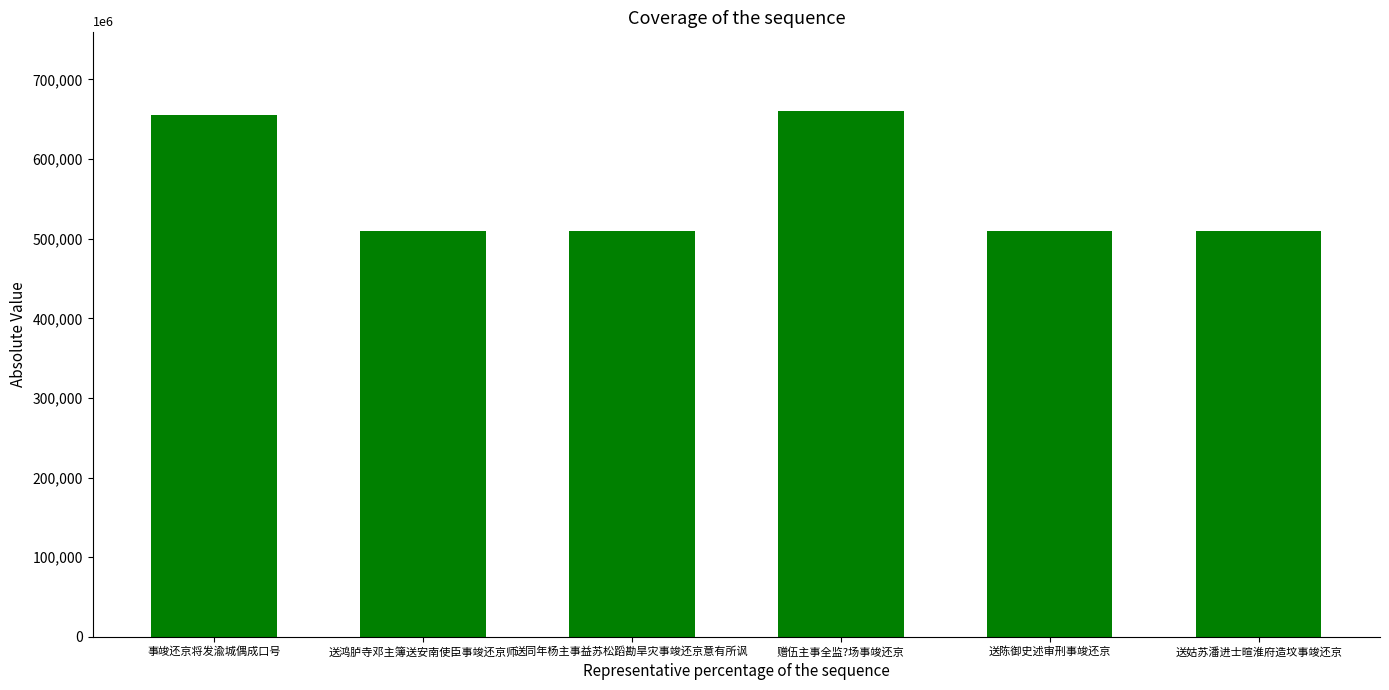

What position from the left is 送陈御史述审刑事竣还京?

5